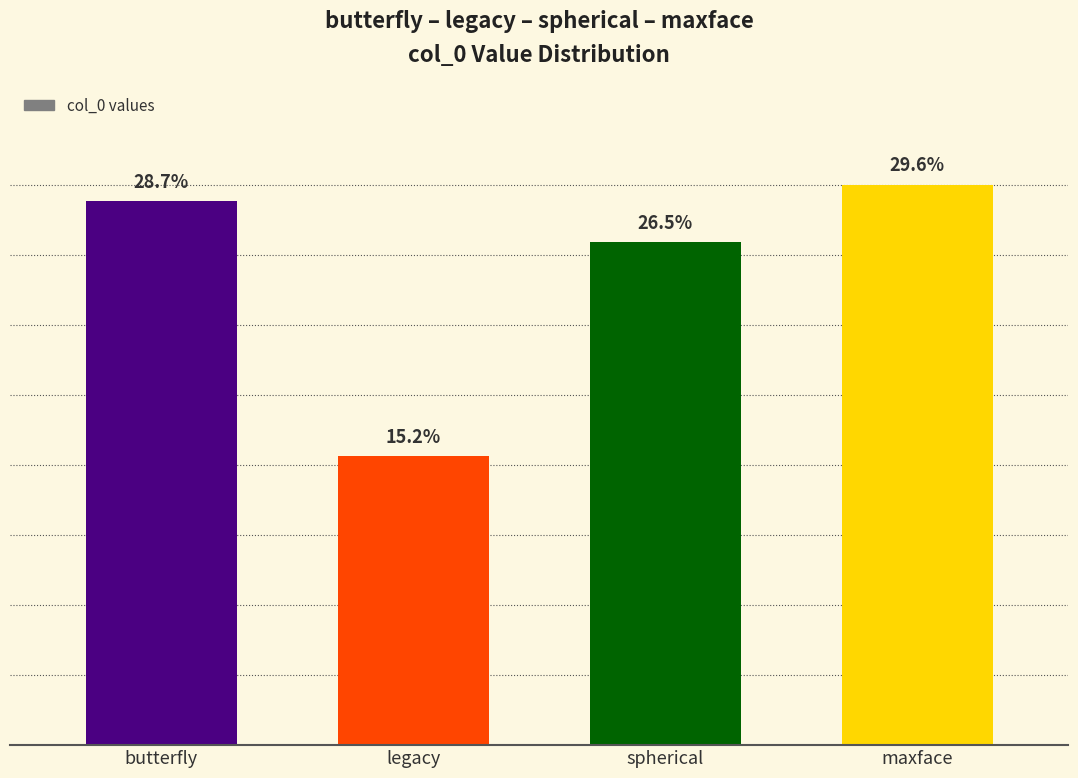

Are the bars horizontal?

No